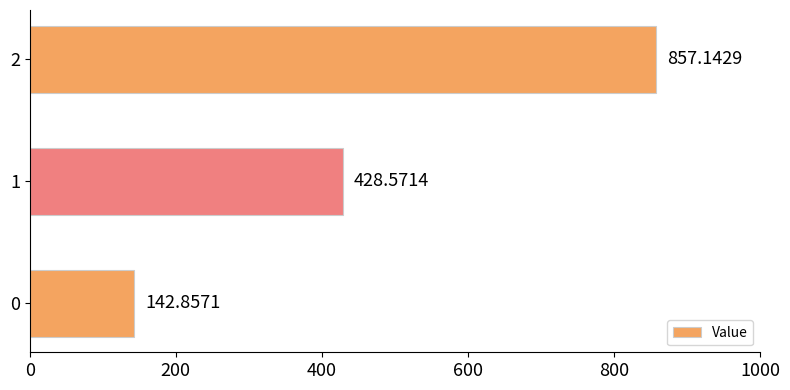

What is the ratio of the value at 2 to the value at 0?

6.0